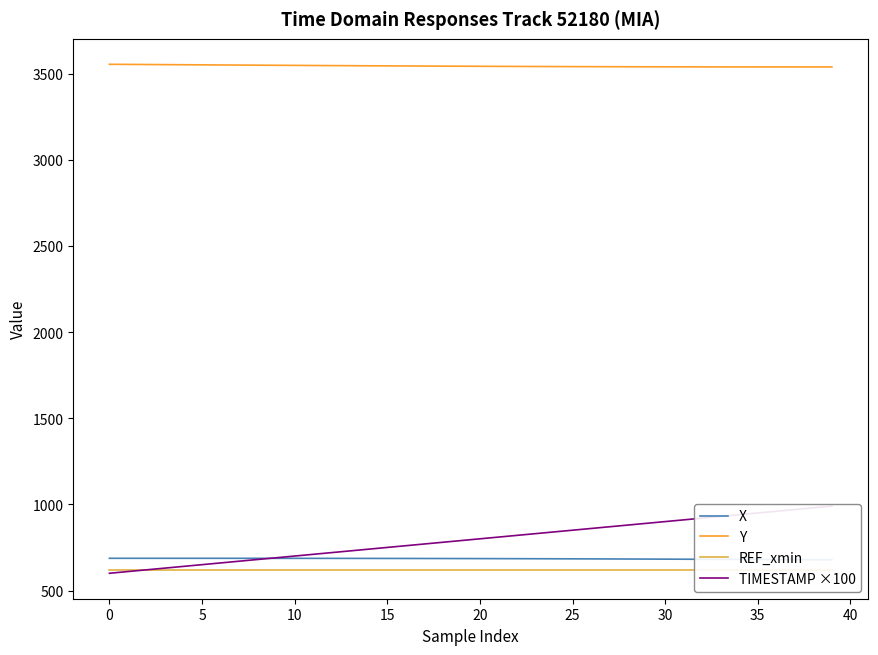

The Y series shows 1549.8 at 34. True or false?

False